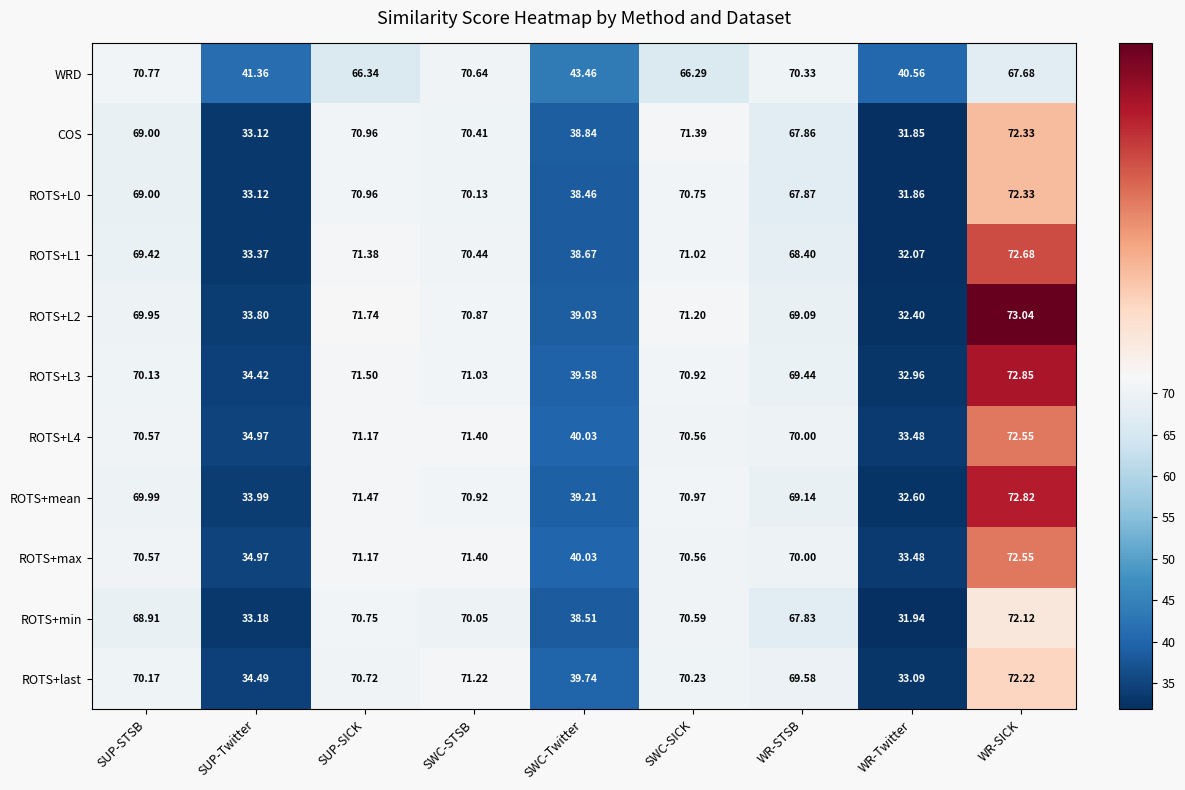

Between WR-STSB and WR-SICK, which series saw the biggest shift?

COS